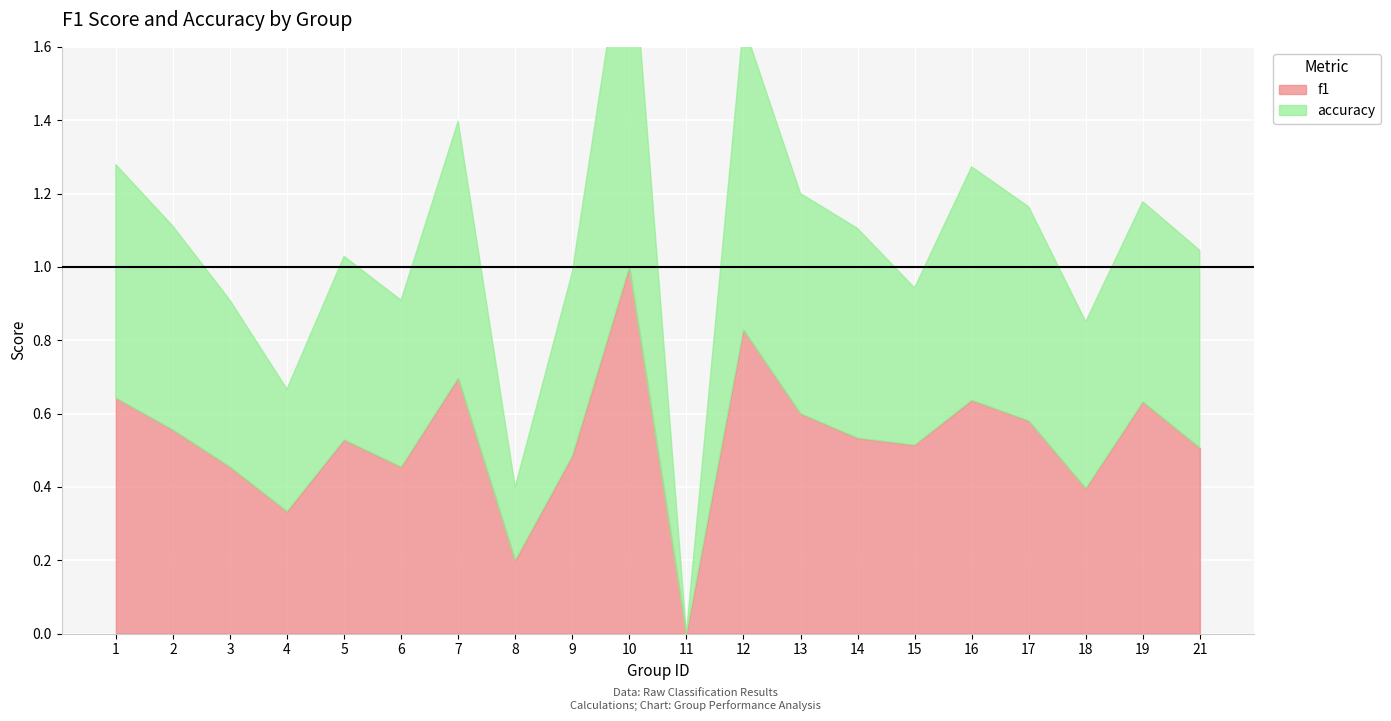

What are all the series names shown in the legend?

f1, accuracy